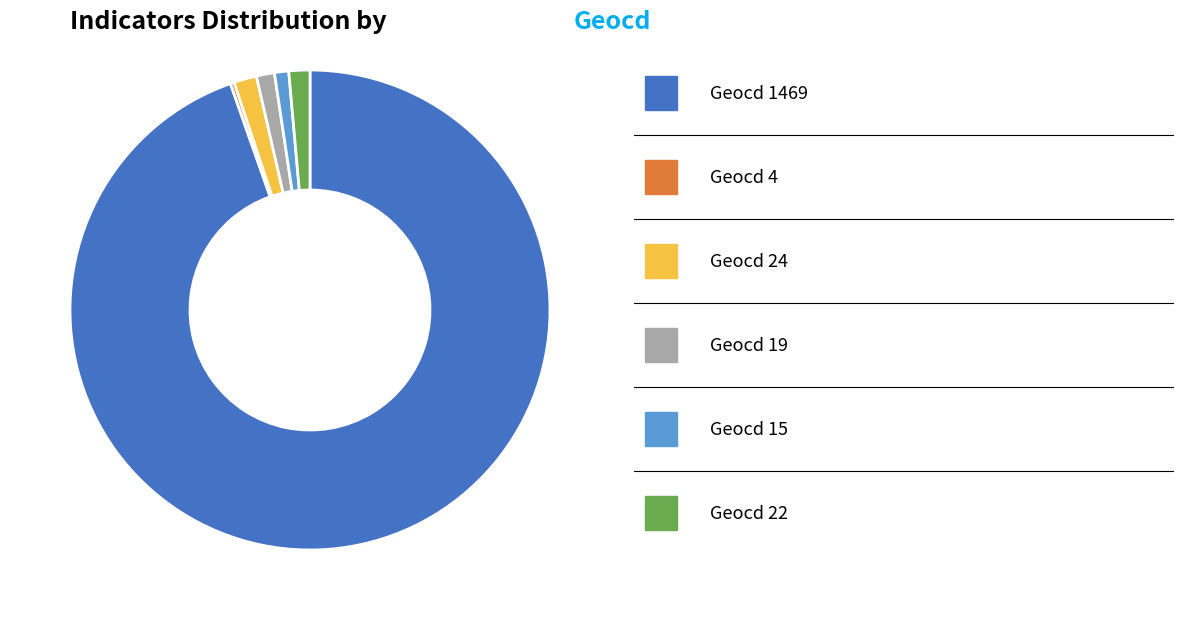

Does any single category account for the majority?

Yes